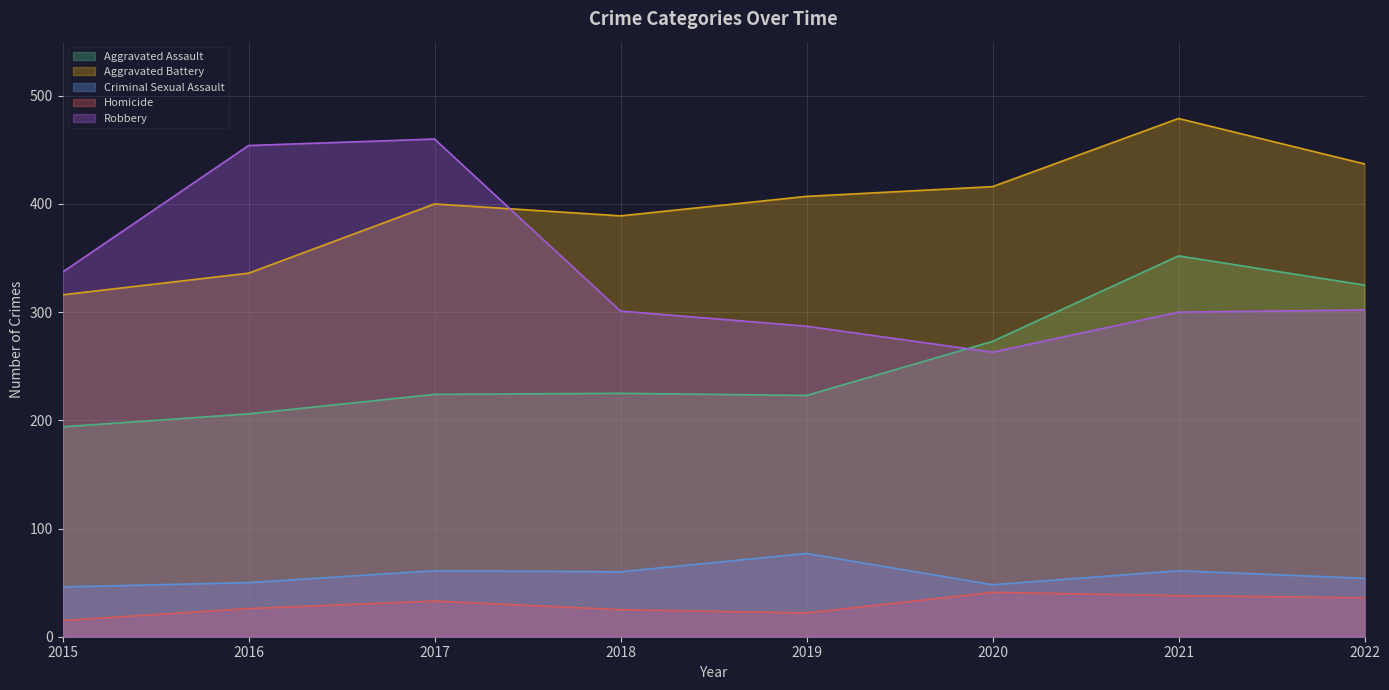

At how many categories does at least one series exceed 235?

8